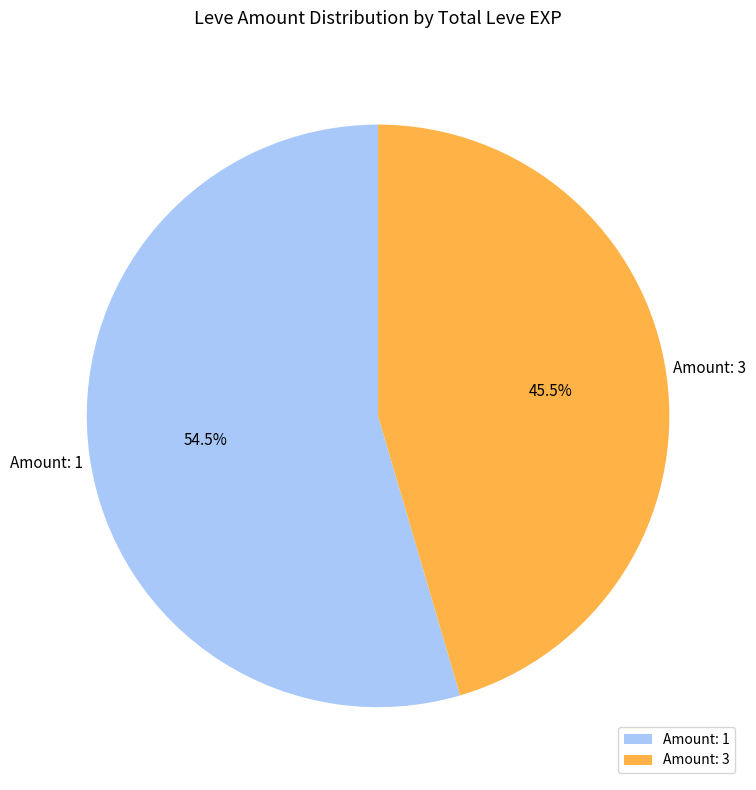

What is the largest slice in the pie chart?

Amount: 1